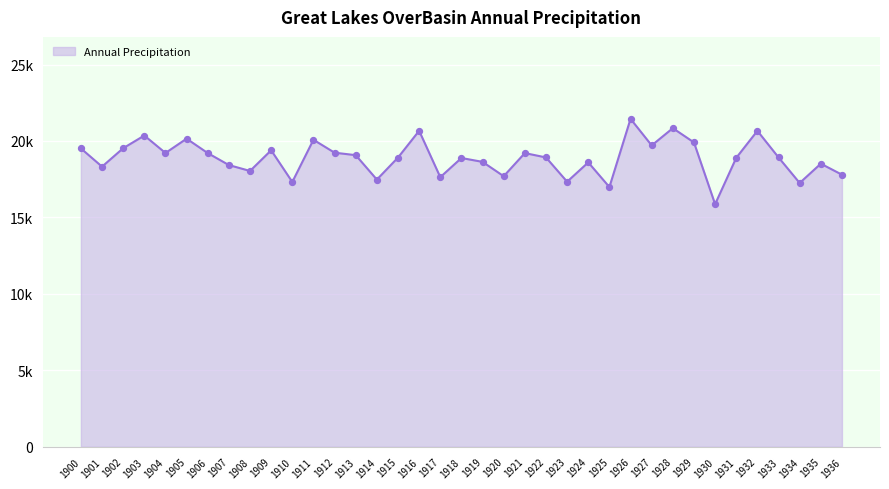

Does the chart have visible grid lines?

Yes